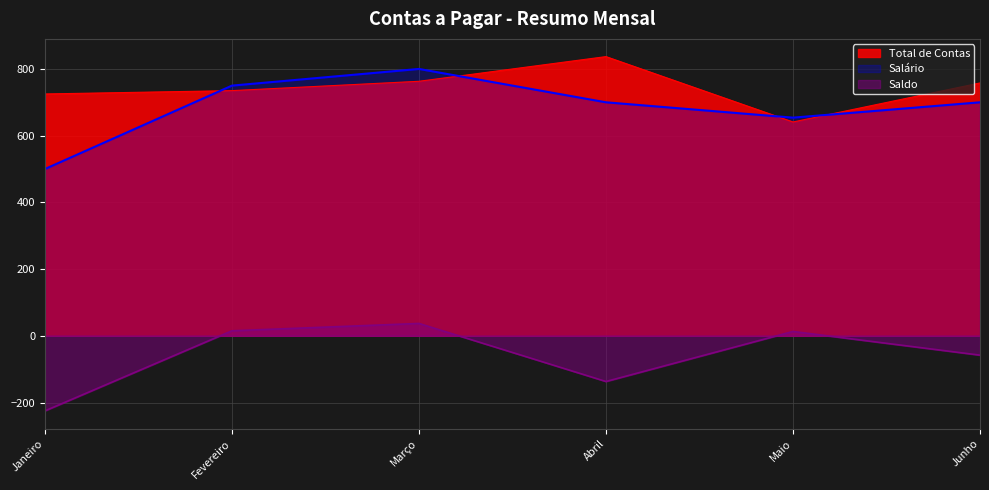

What is the spread (max minus min) of values at Fevereiro?

735